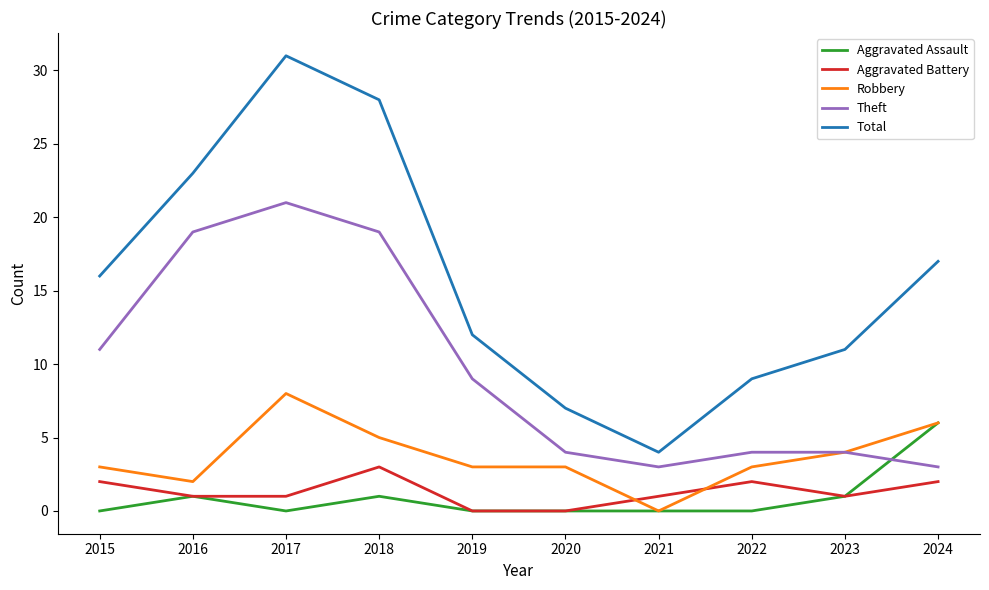

What is the total value across all series at 2024?

34